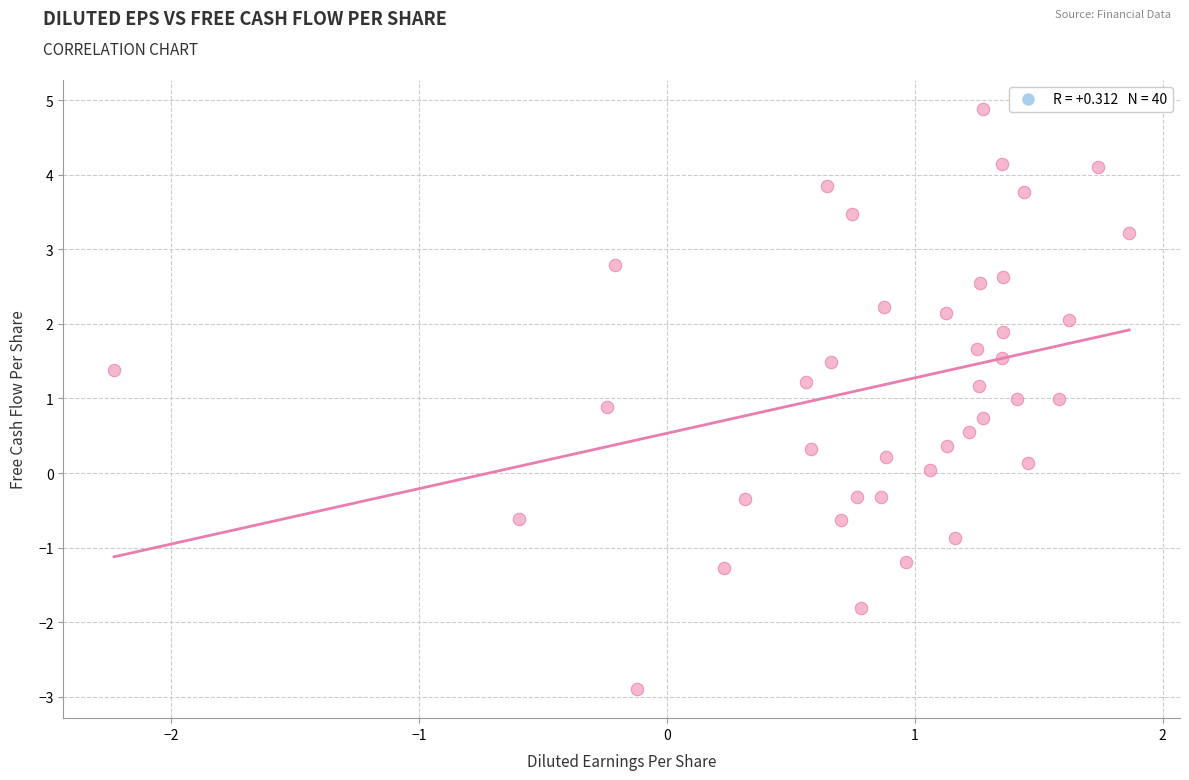

What is the range of Y values (max minus min)?

7.8